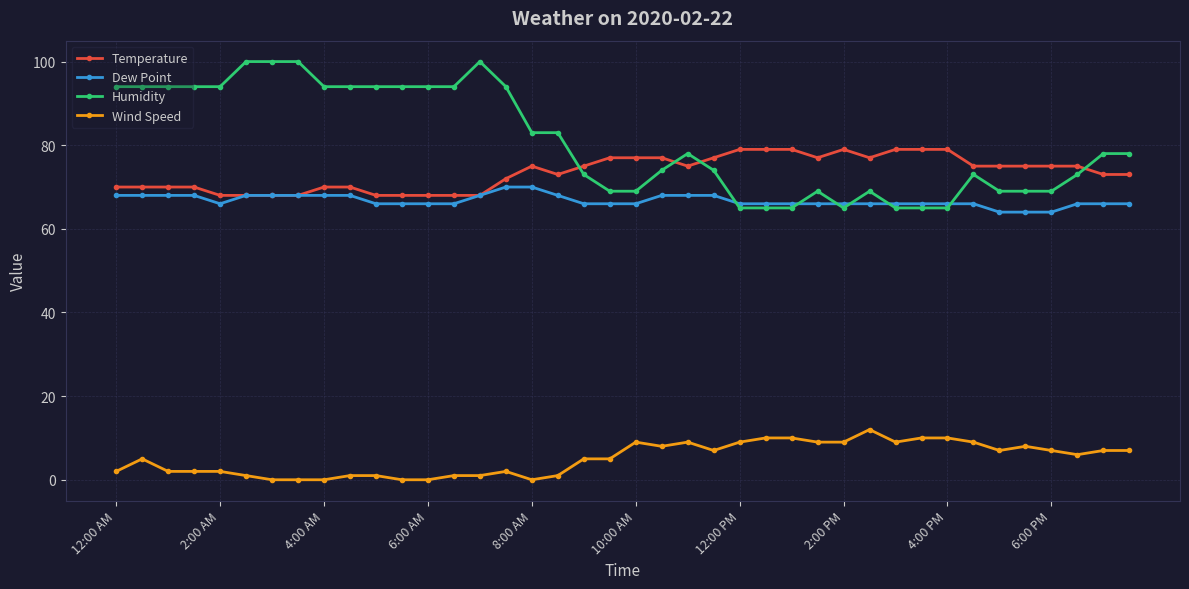

What is the average value of the Temperature series?

73